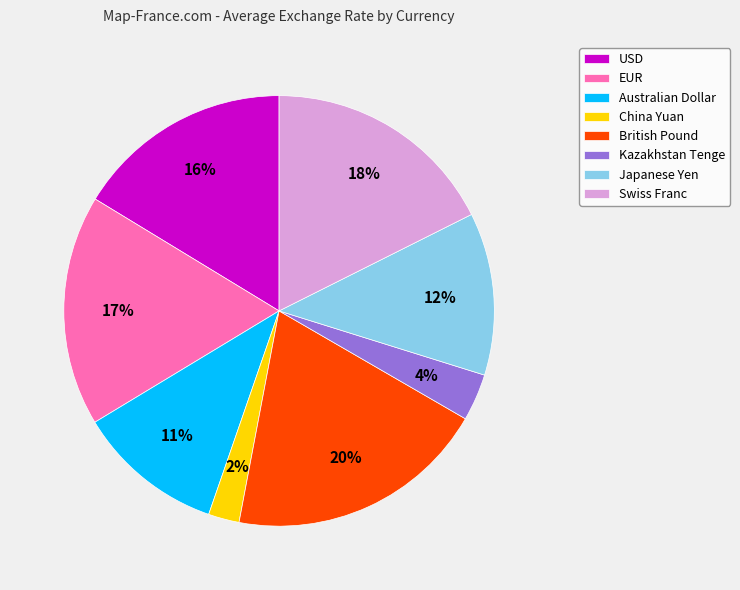

What is the ratio of the value at Swiss Franc to the value at British Pound?

0.9